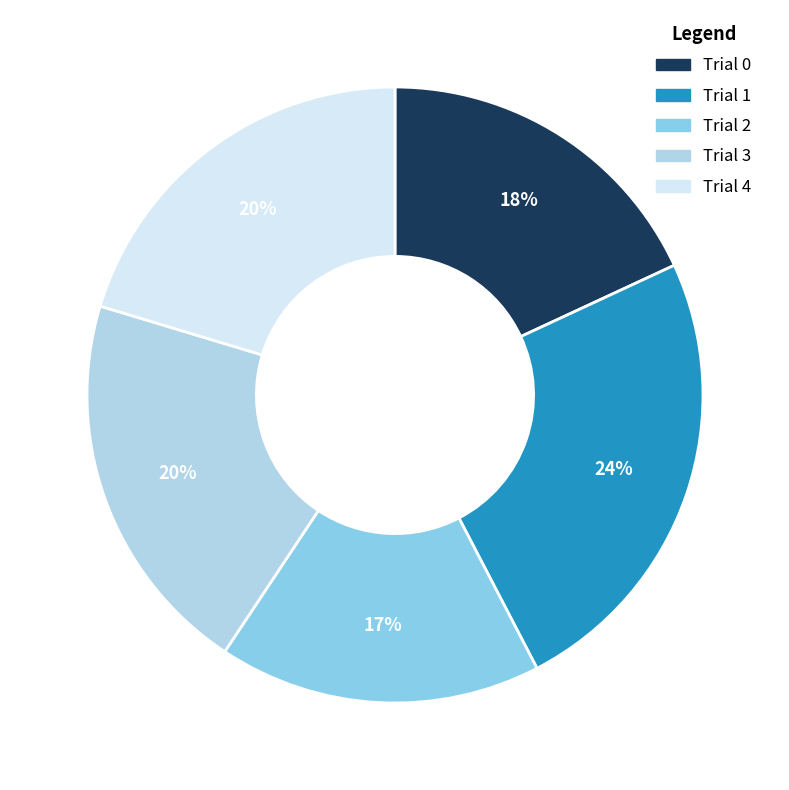

Count the number of slices in the pie.

5